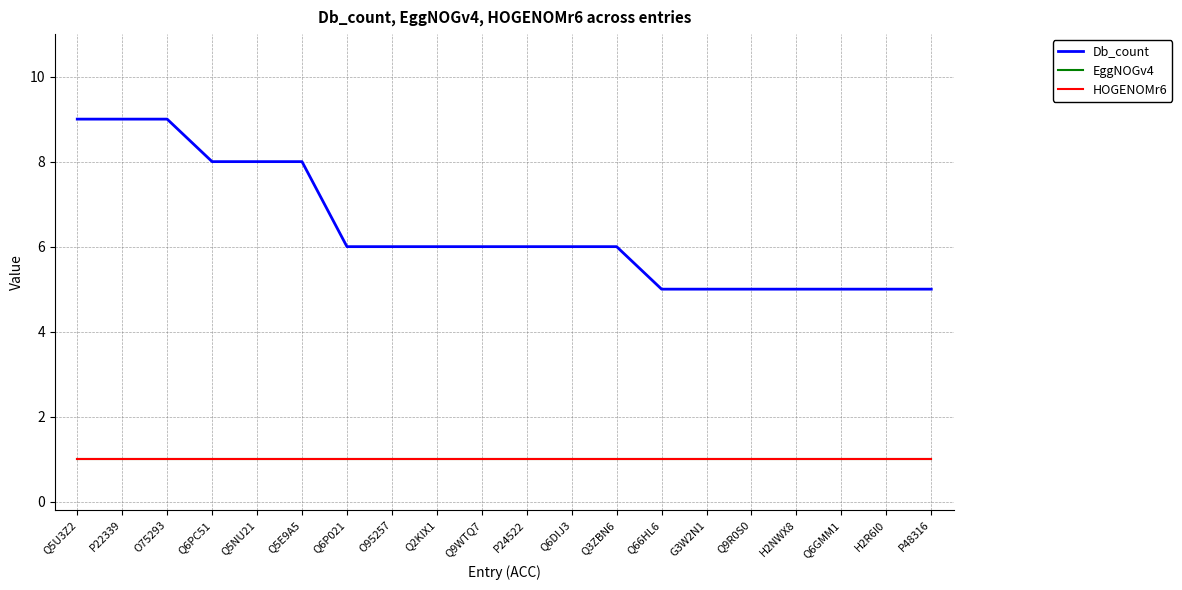

Read the HOGENOMr6 value at Q9WTQ7.

1